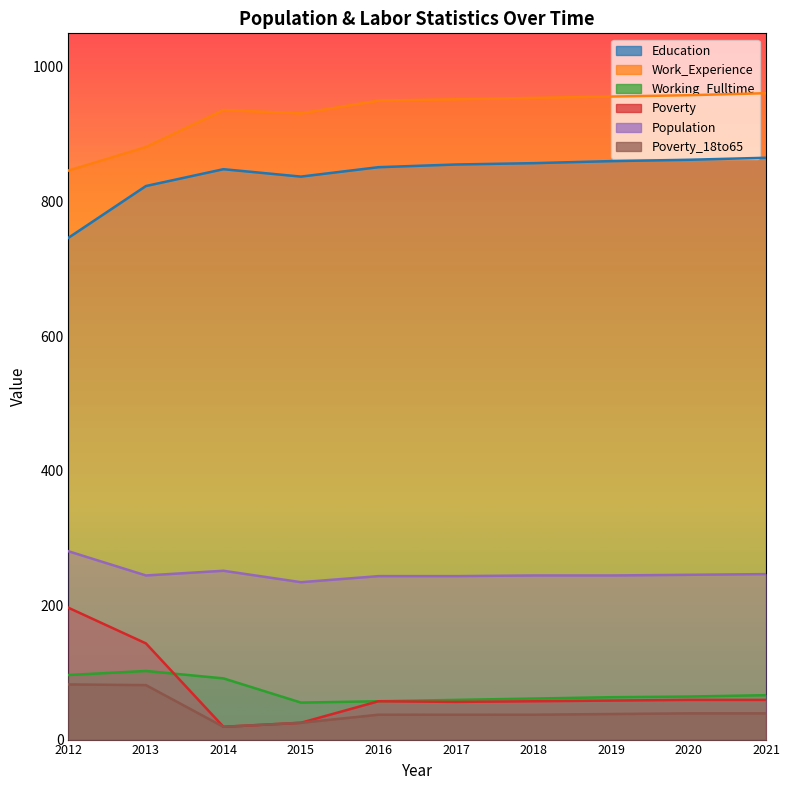

What is the value of the Poverty point at the 4th from the left?

25